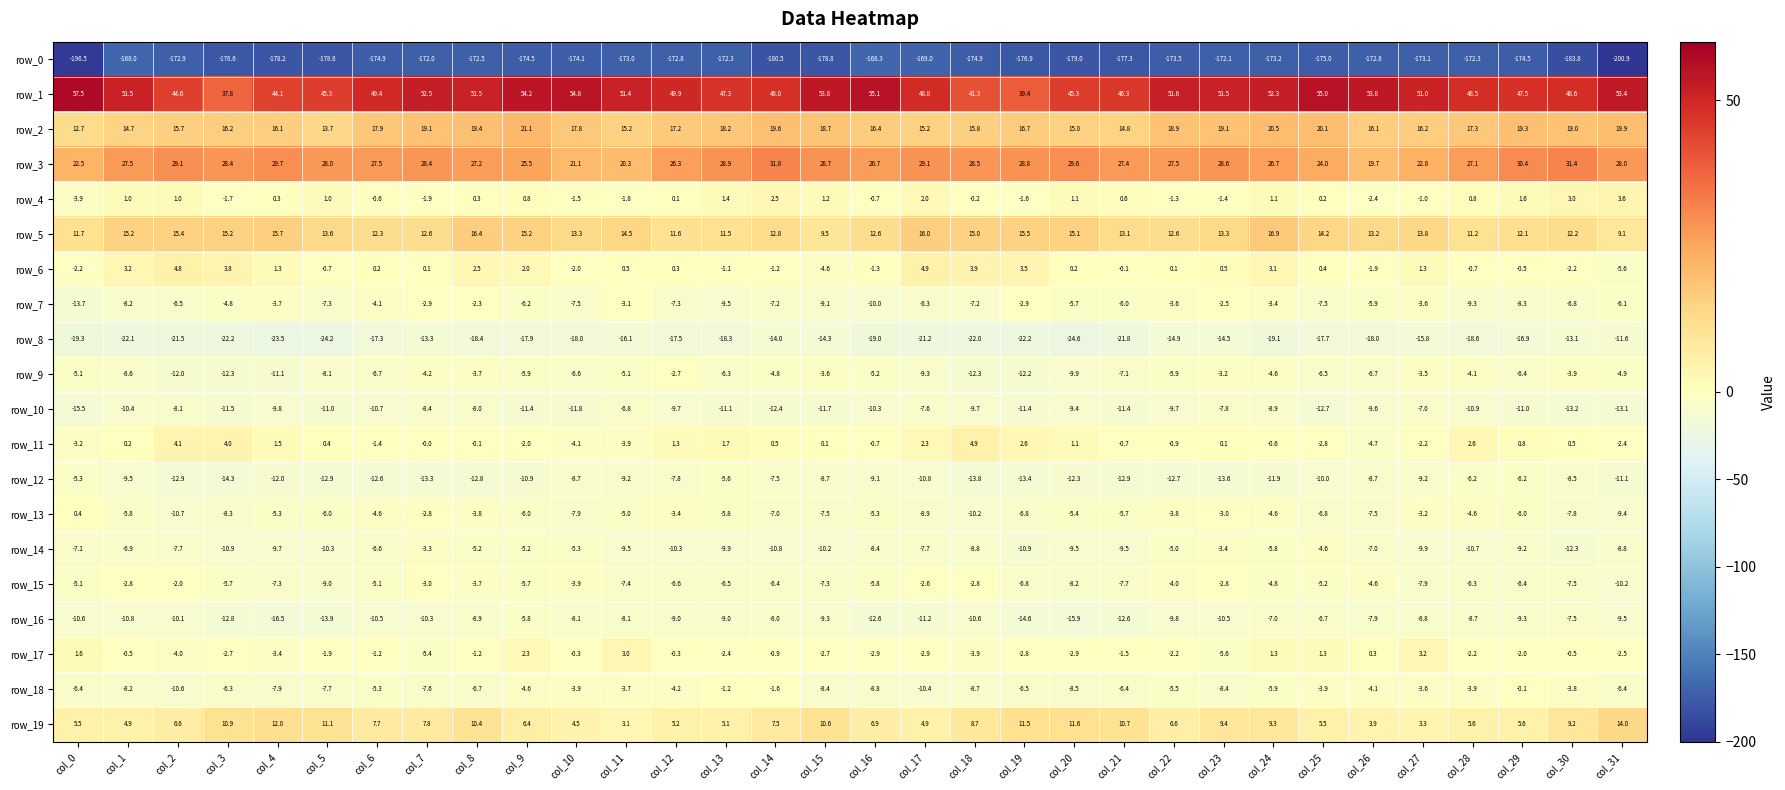

Which category has the lowest value in the row_16 series?

col_4